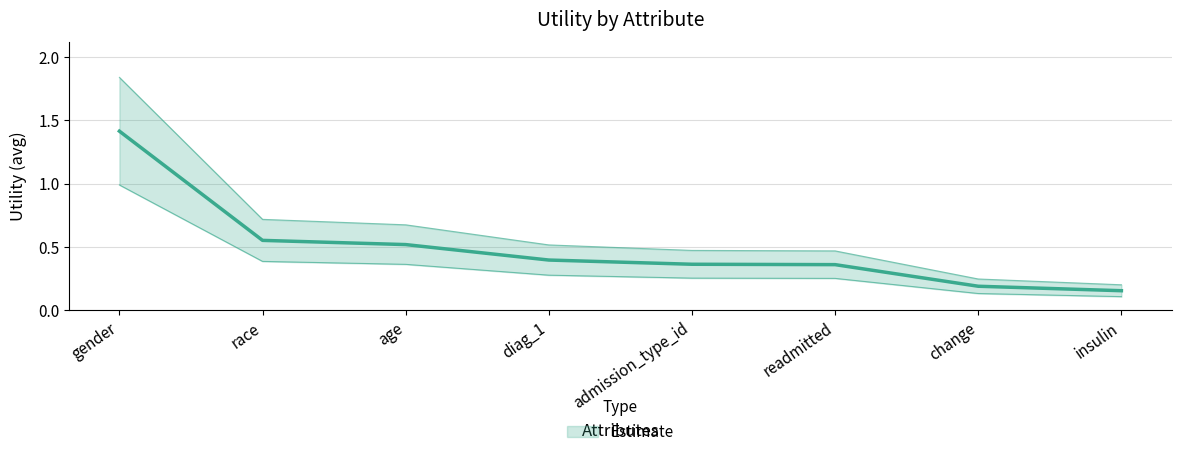

Which category has the highest value across all series?

gender